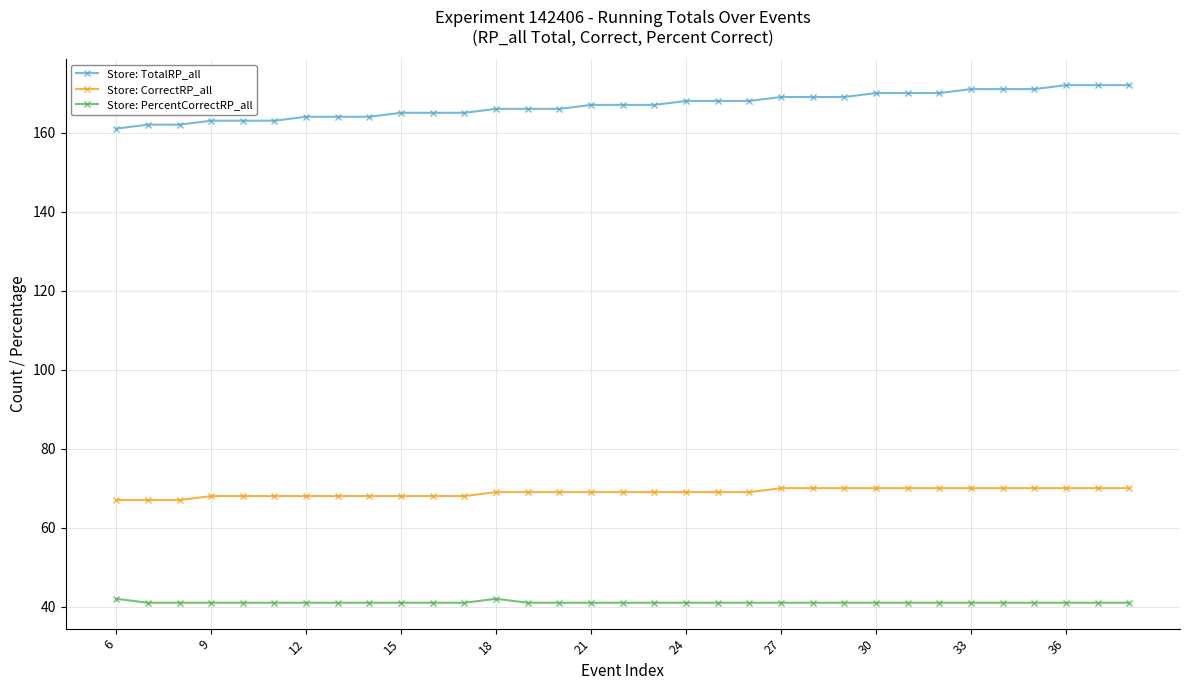

What is the highest value of the Store: PercentCorrectRP_all series?

42